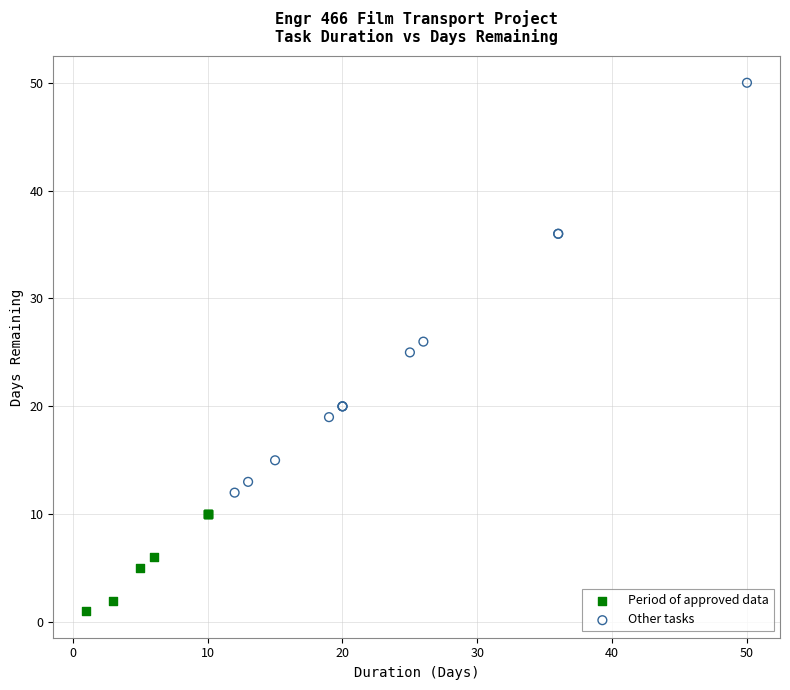

Which series contains the highest Y value?

Other tasks